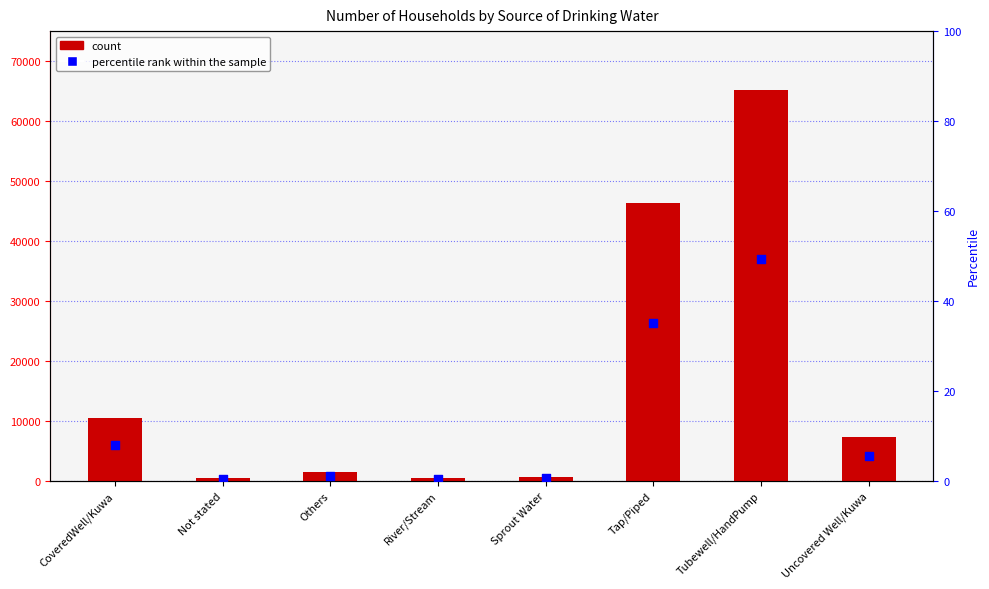

Which series contains the highest Y value?

Number